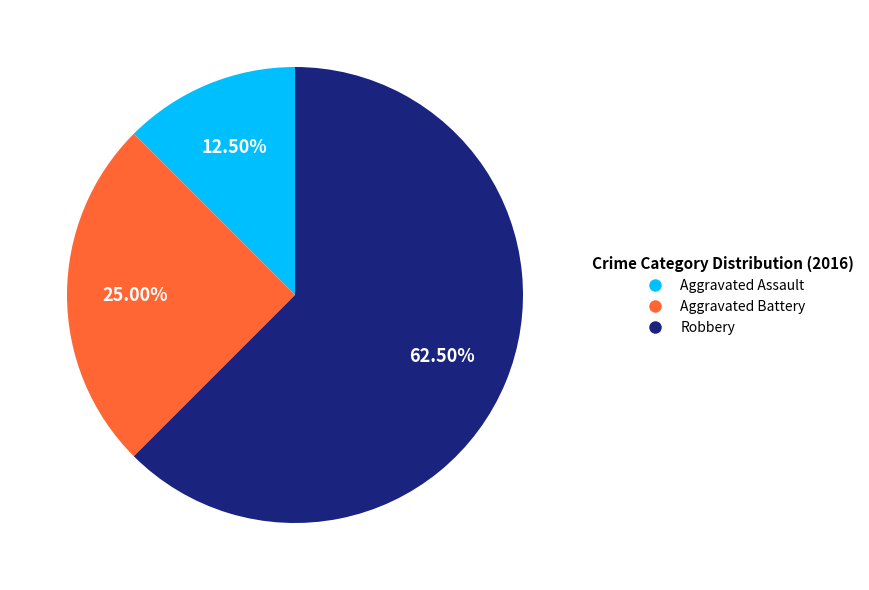

Does Robbery represent more than half of the total?

Yes